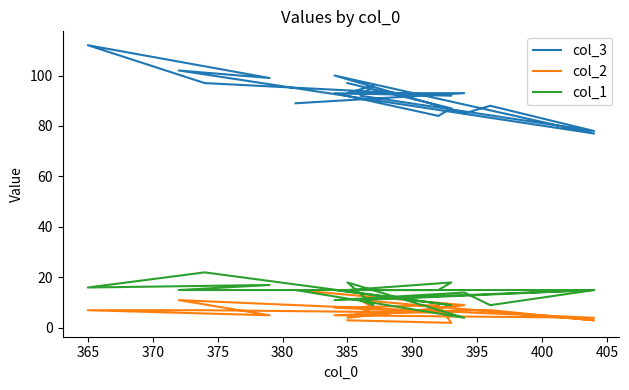

What is the label of the 7th point from the left?

390